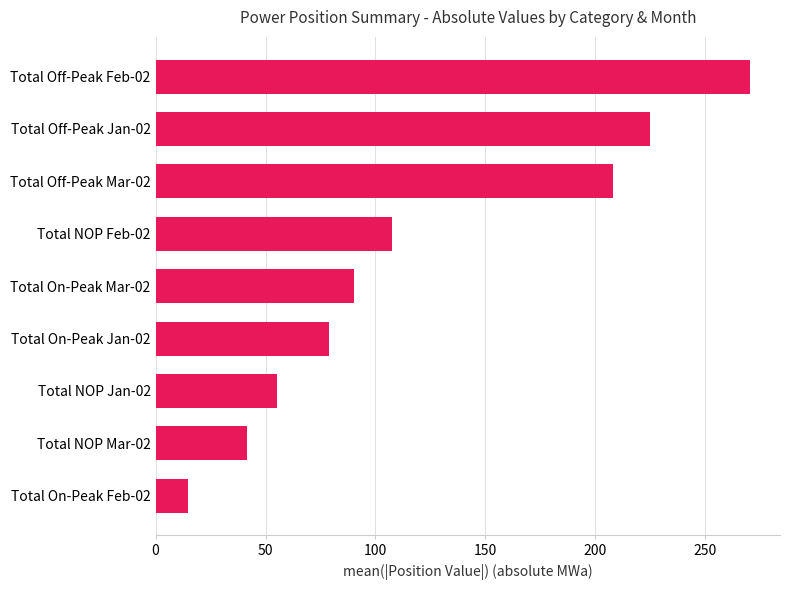

How many bars are there in total?

9